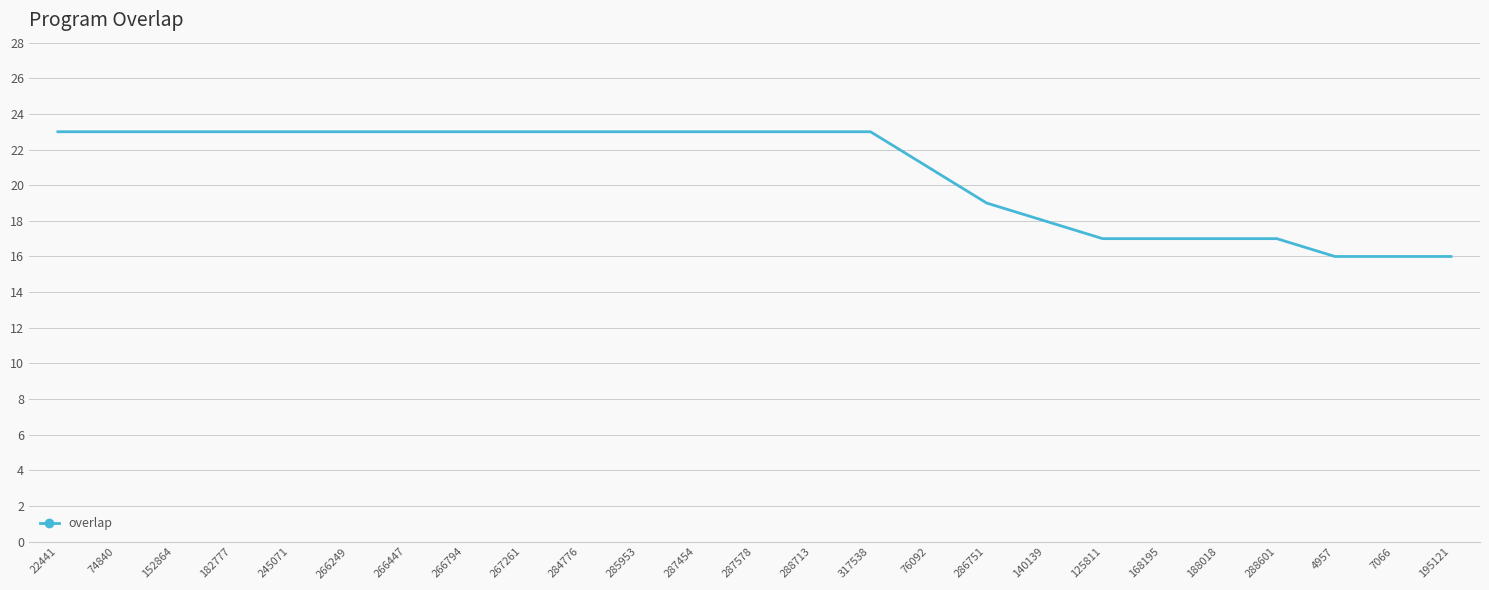

Read the value at 140139.

18